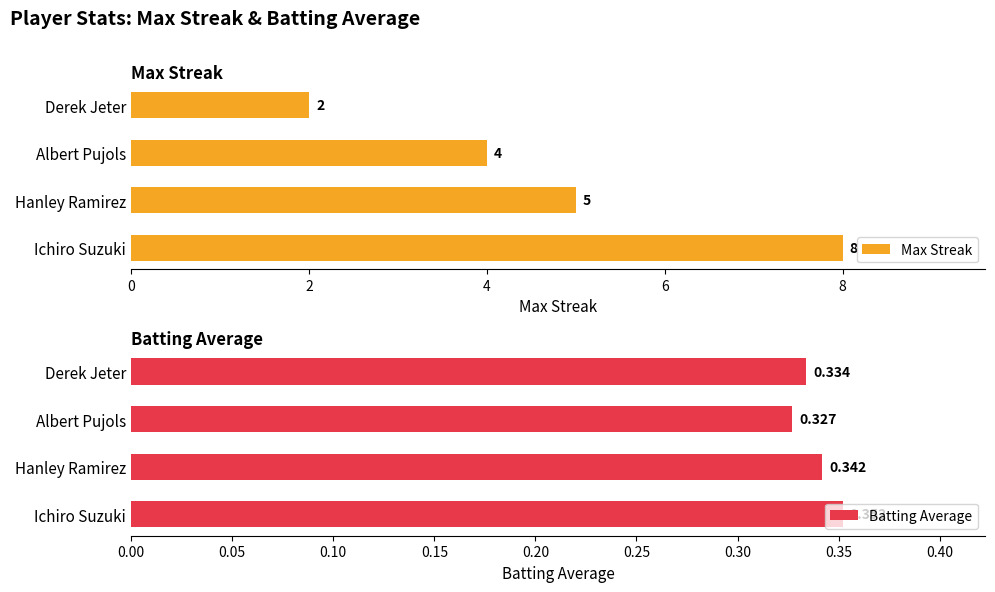

What is the sum of all Max Streak values?

19